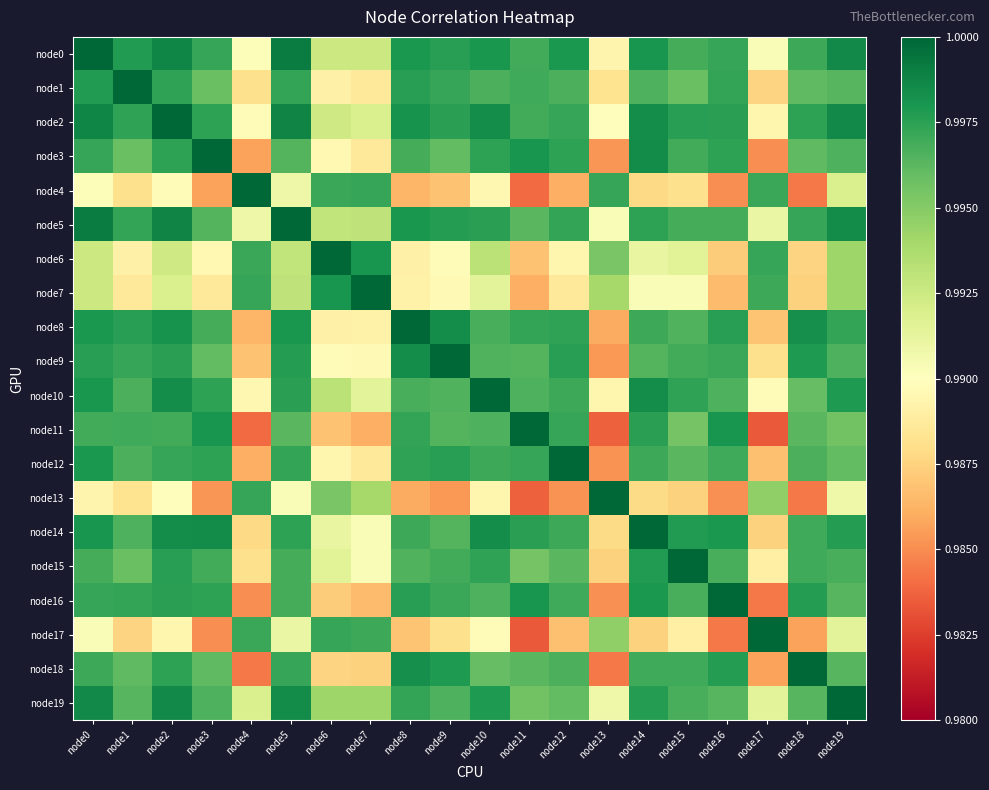

How many data points does each series have?

20